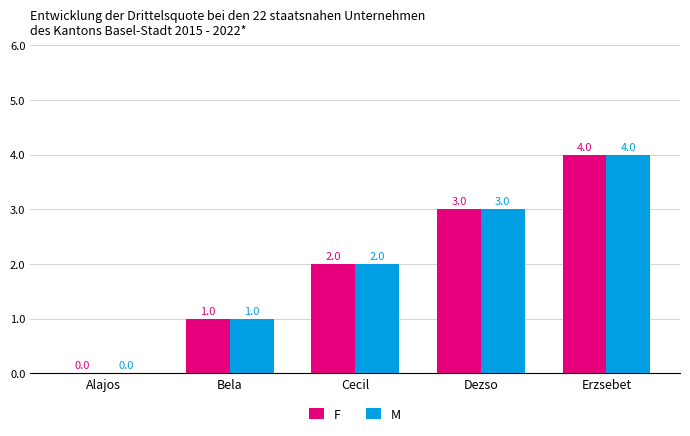

Does the chart contain stacked bars?

No